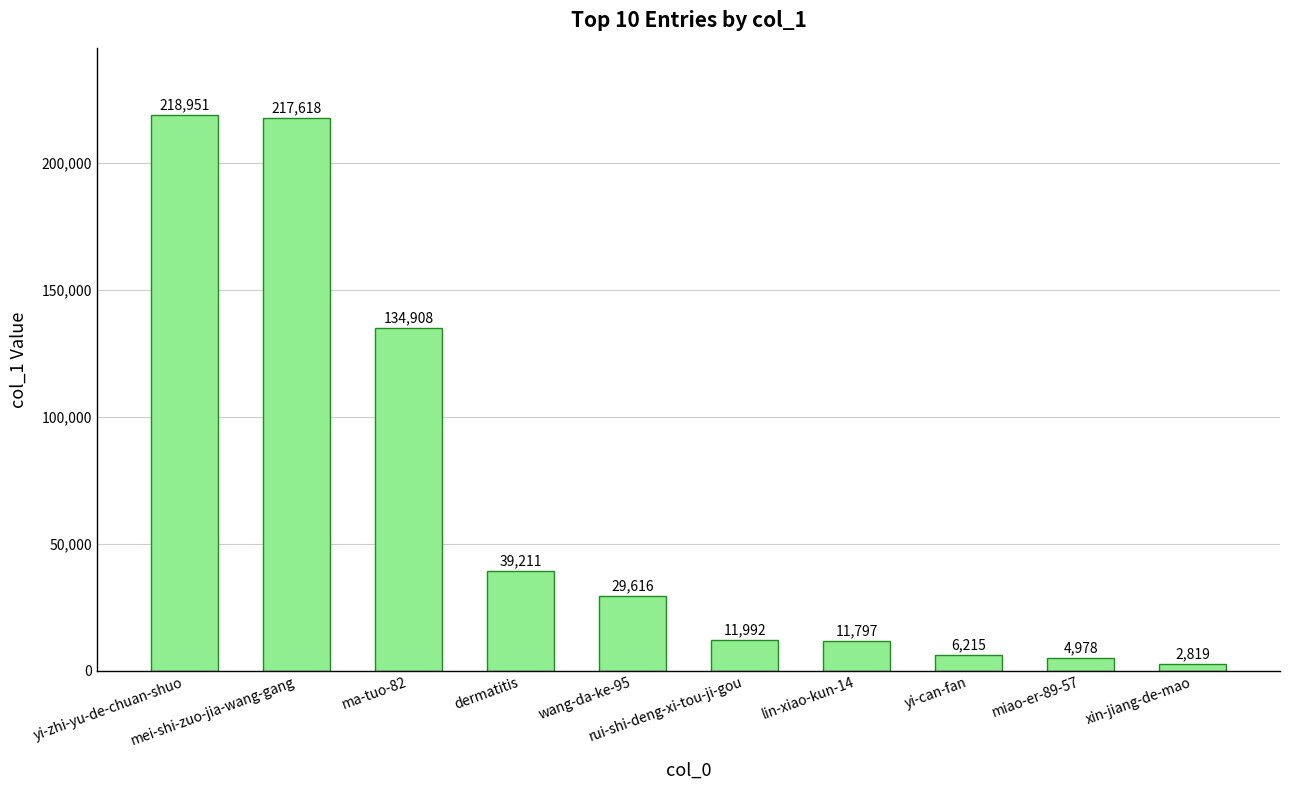

List the labels in order of value, smallest first.

xin-jiang-de-mao, miao-er-89-57, yi-can-fan, lin-xiao-kun-14, rui-shi-deng-xi-tou-ji-gou, wang-da-ke-95, dermatitis, ma-tuo-82, mei-shi-zuo-jia-wang-gang, yi-zhi-yu-de-chuan-shuo